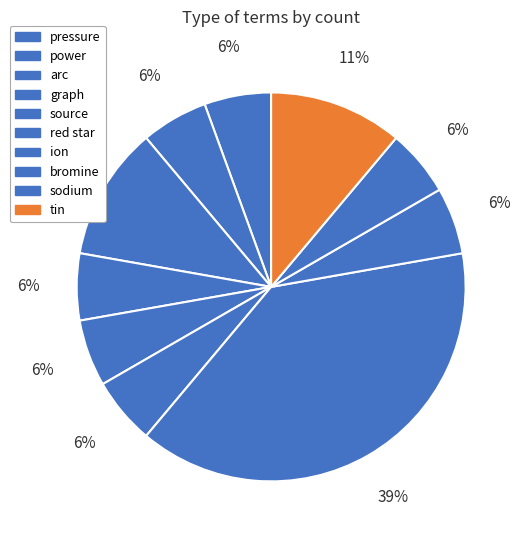

To the nearest percent, what portion does source represent?

6%